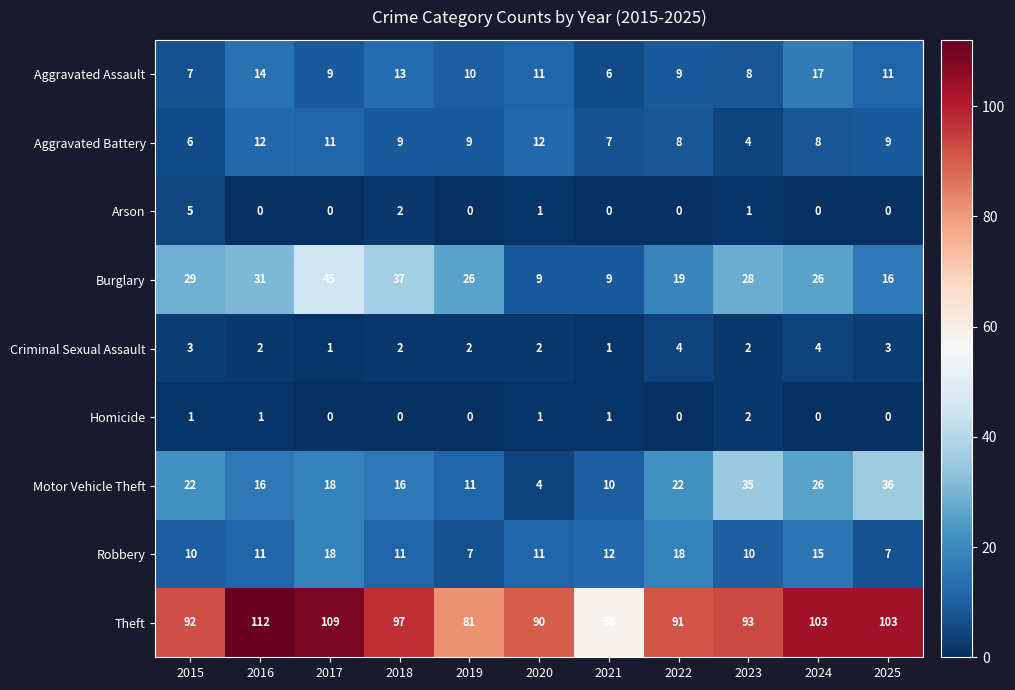

What is the maximum value shown in the chart?

112